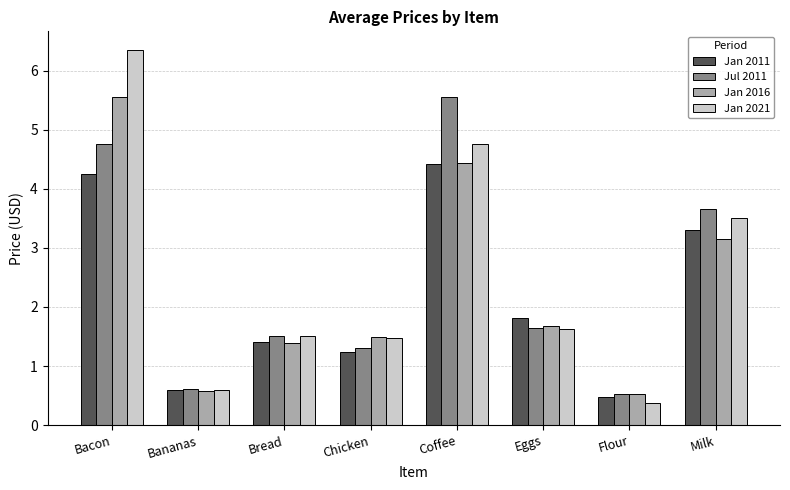

How many groups of bars are there?

8